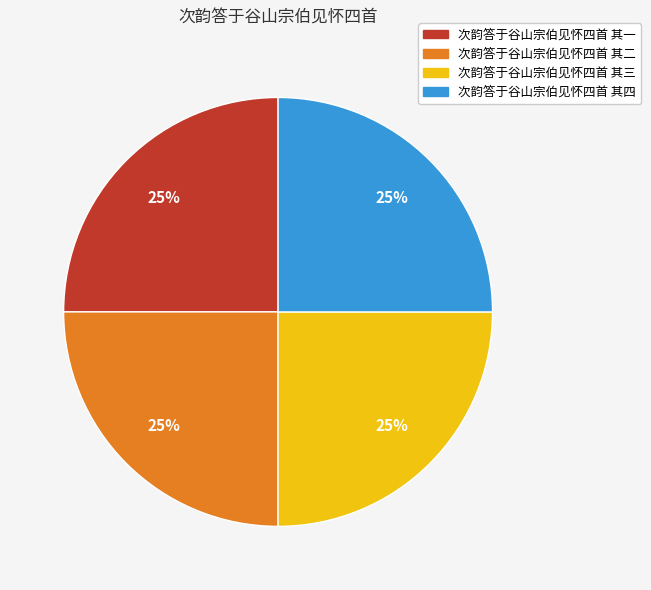

What is the ratio of the value at 次韵答于谷山宗伯见怀四首 其二 to the value at 次韵答于谷山宗伯见怀四首 其四?

1.0